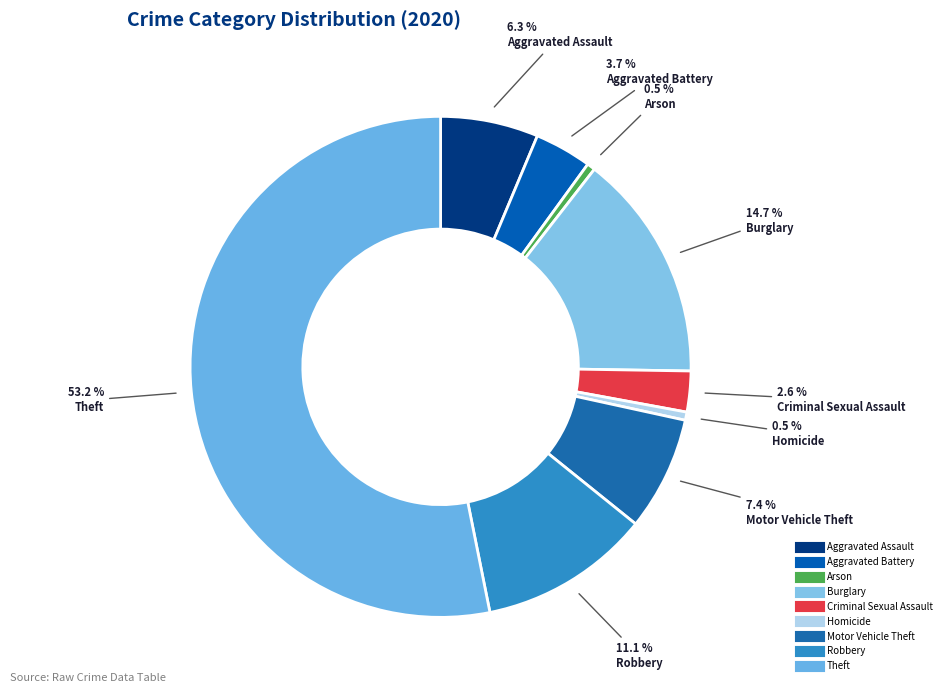

What percentage is the Homicide slice, to the nearest percent?

1%